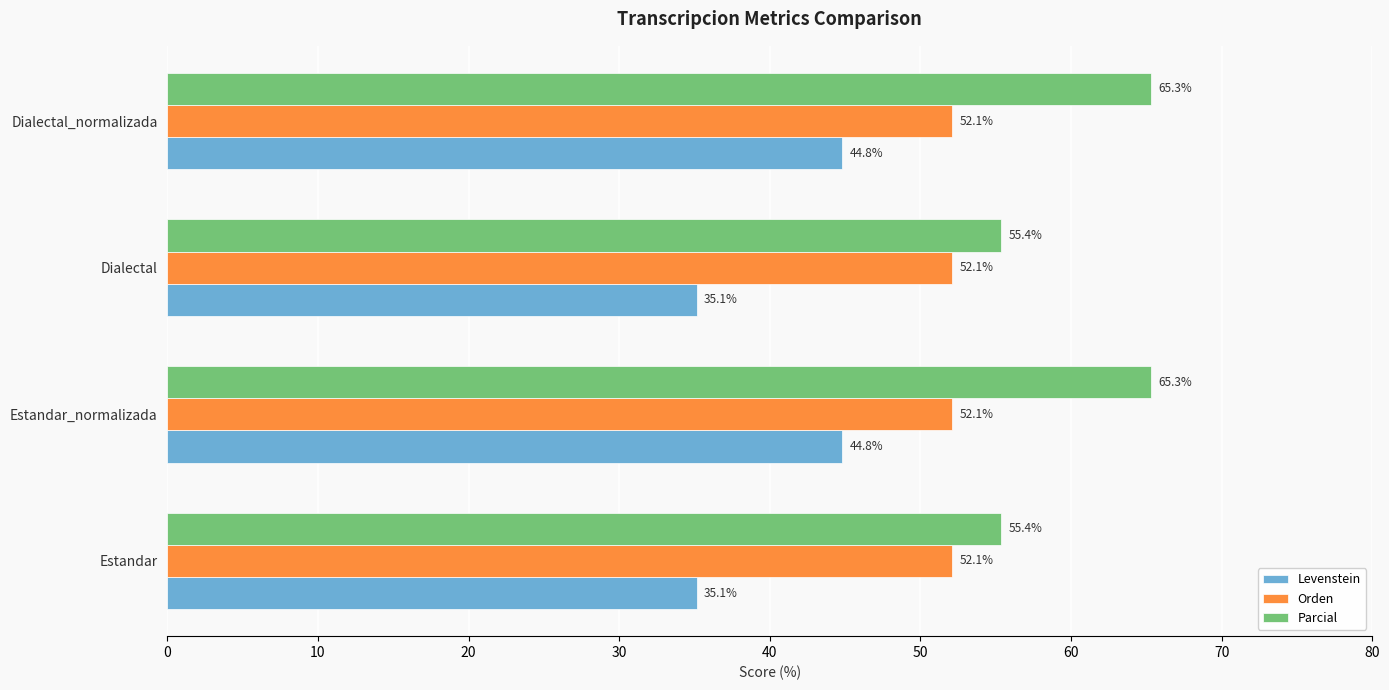

Rank the series at Estandar from highest to lowest value.

Parcial, Orden, Levenstein